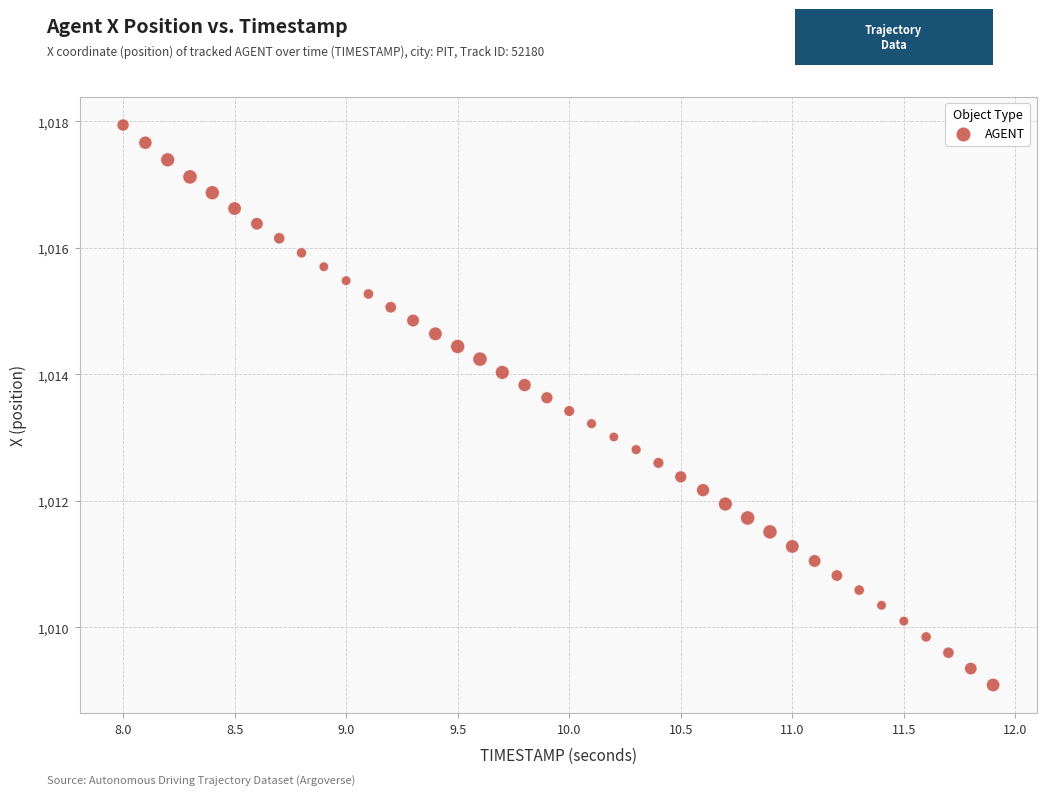

What is the range of X values (max minus min)?

3.9